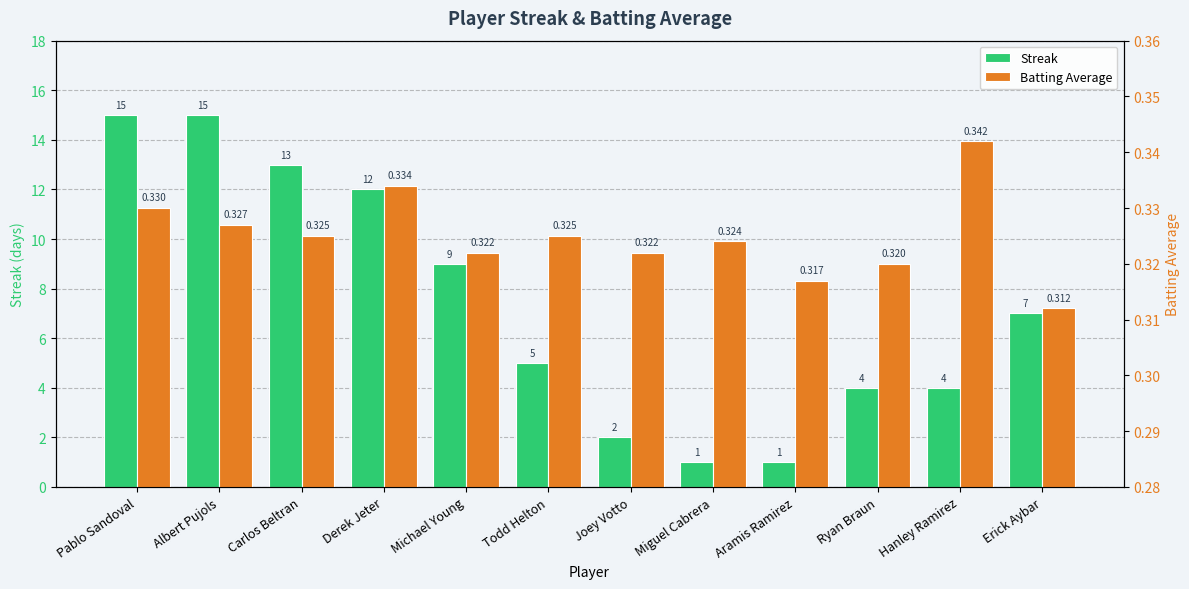

Rank the categories by Batting Average value from highest to lowest.

Hanley Ramirez, Derek Jeter, Pablo Sandoval, Albert Pujols, Carlos Beltran, Todd Helton, Miguel Cabrera, Michael Young, Joey Votto, Ryan Braun, Aramis Ramirez, Erick Aybar